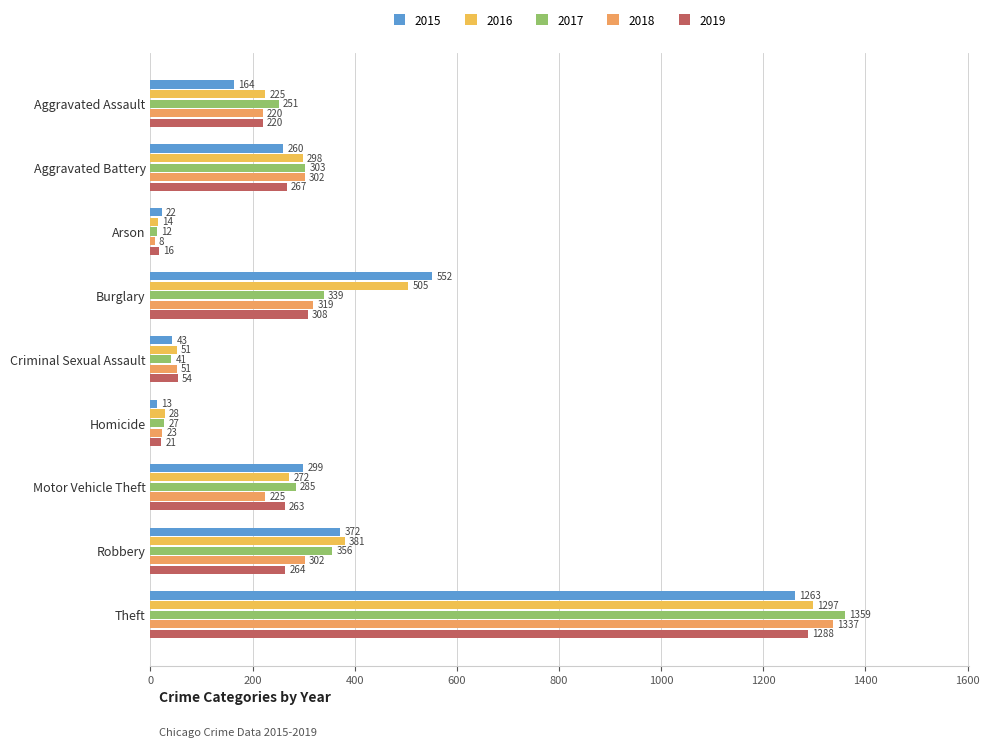

What is the total value across all series at Theft?

6544